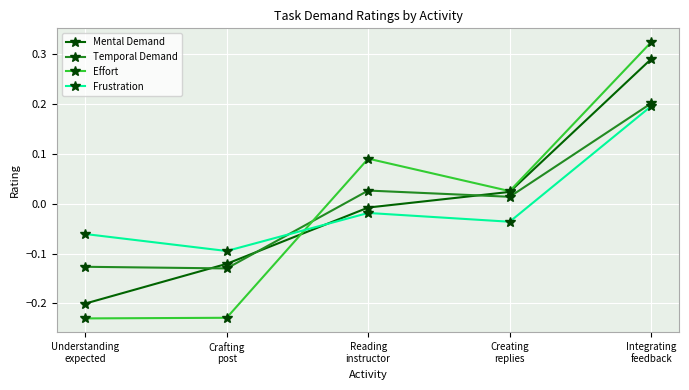

Which series has the largest range (max minus min)?

Effort